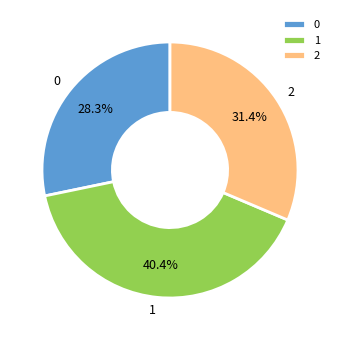

True or false: 2 accounts for 26% of the total.

False